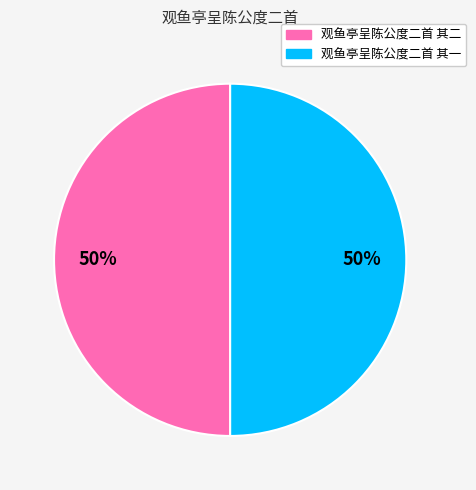

Is the sum of 观鱼亭呈陈公度二首 其一 and 观鱼亭呈陈公度二首 其二 greater than half?

Yes